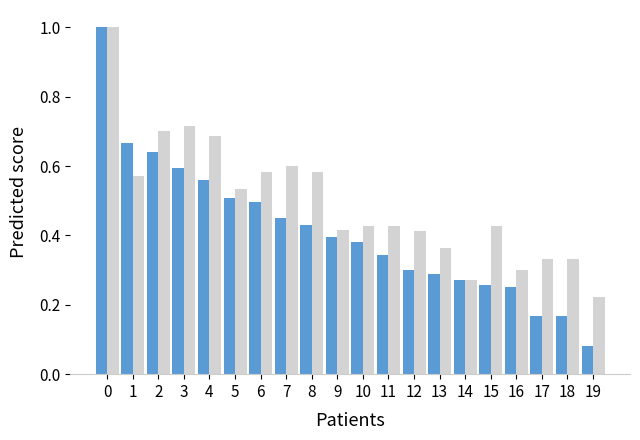

What is the greatest value displayed?

1.0